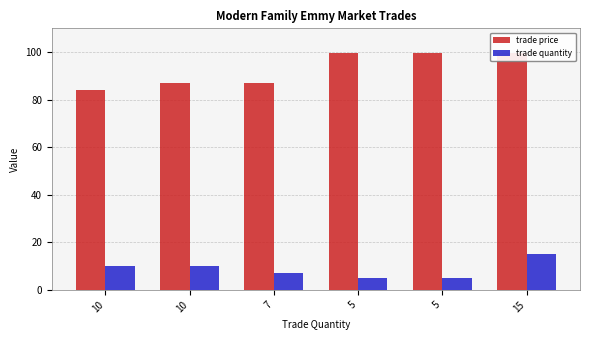

Where does the trade price series first go above 99?

5